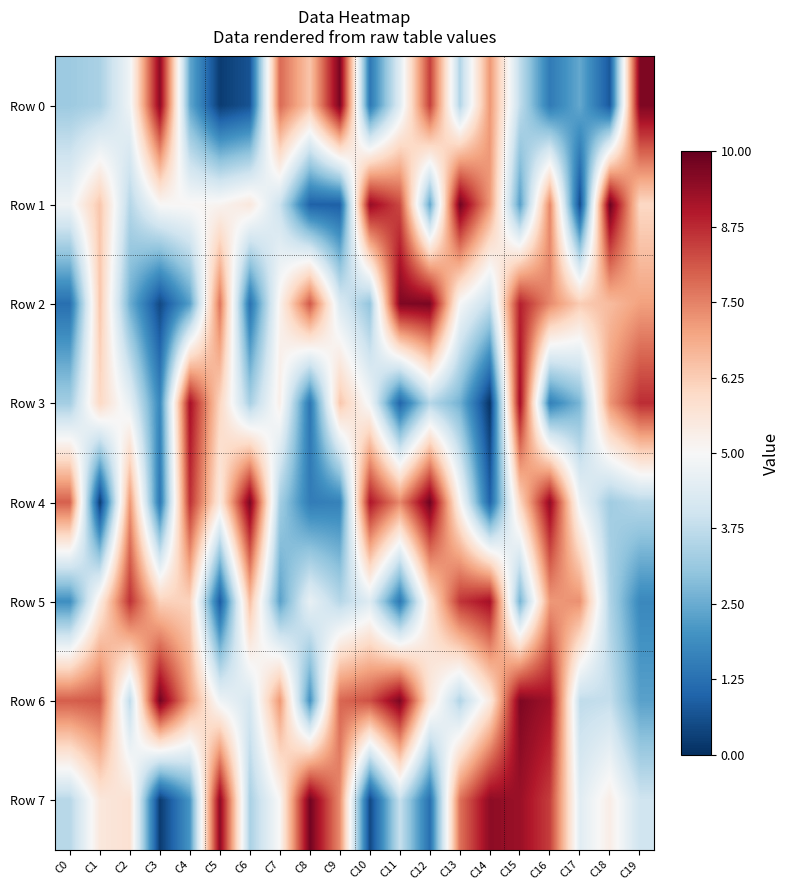

Which series has the widest spread of values?

Row 4